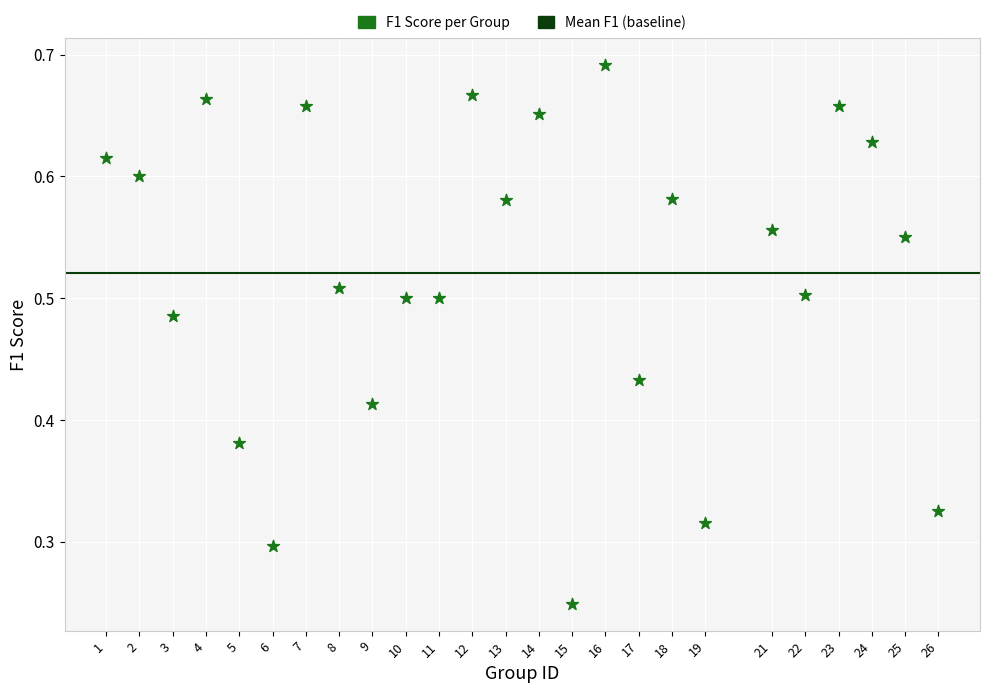

What is the range of X values (max minus min)?

25.0